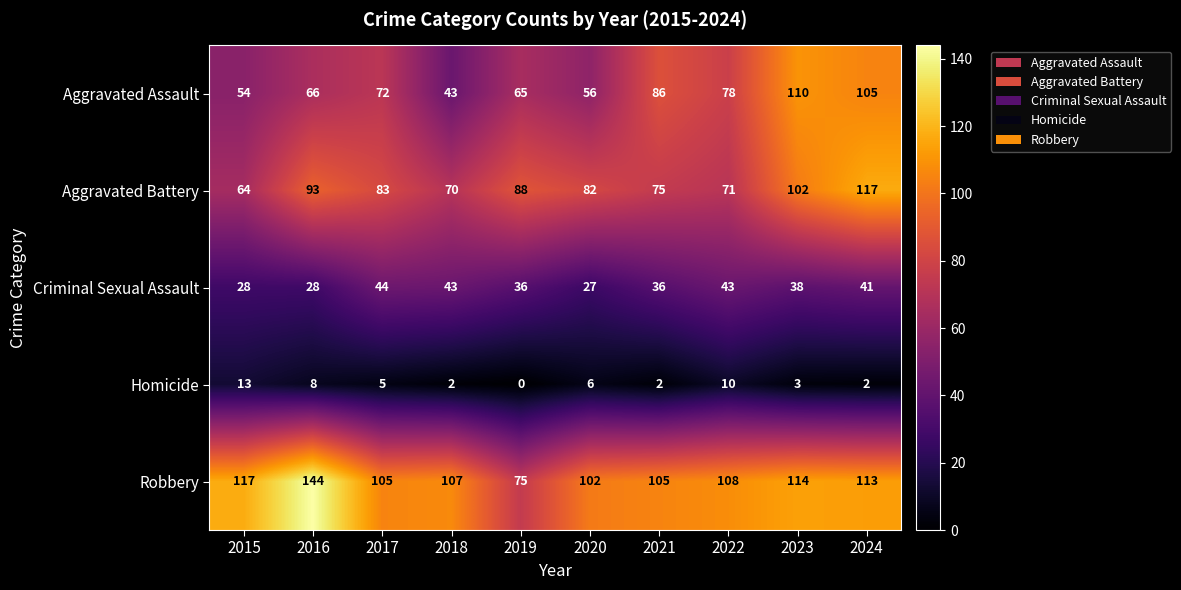

Where is Homicide nearest to the value 6?

2020